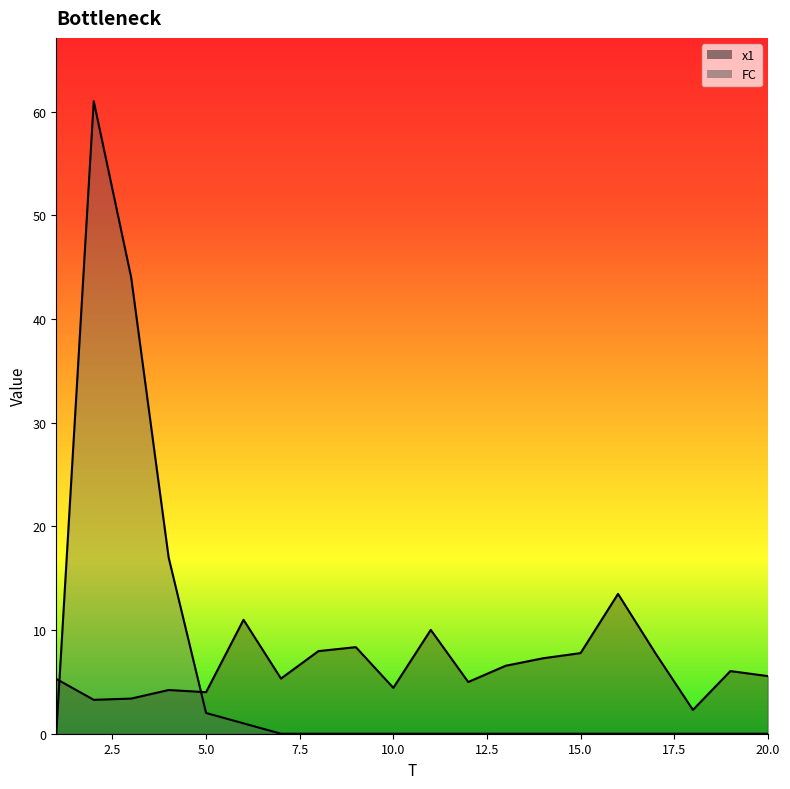

What is the difference between the second highest and minimum values in the x1 series?

8.7